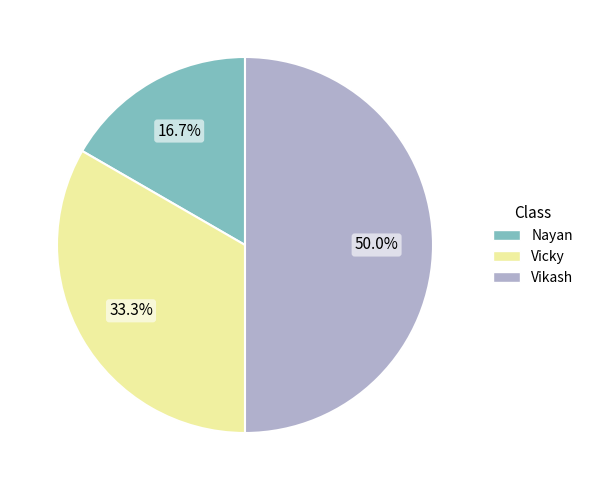

What is the smallest slice in the pie chart?

Nayan